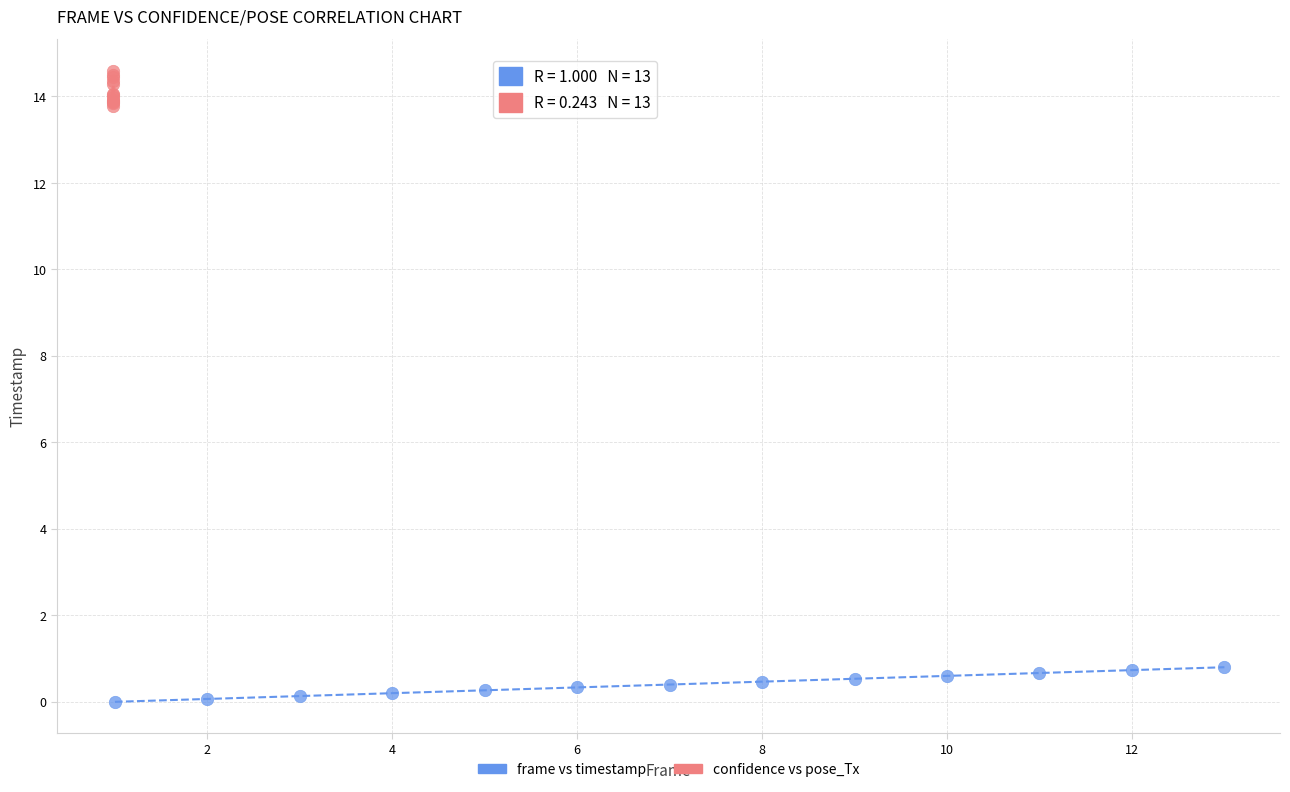

Which series contains the highest Y value?

confidence vs pose_Tx